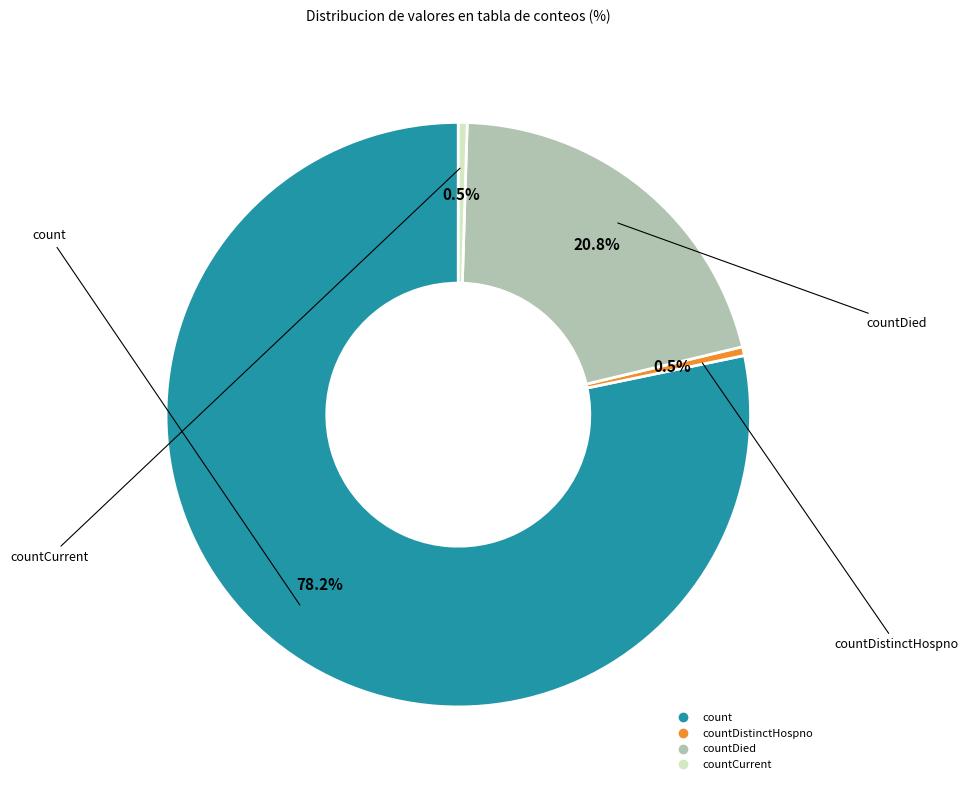

Count the number of slices in the pie.

4